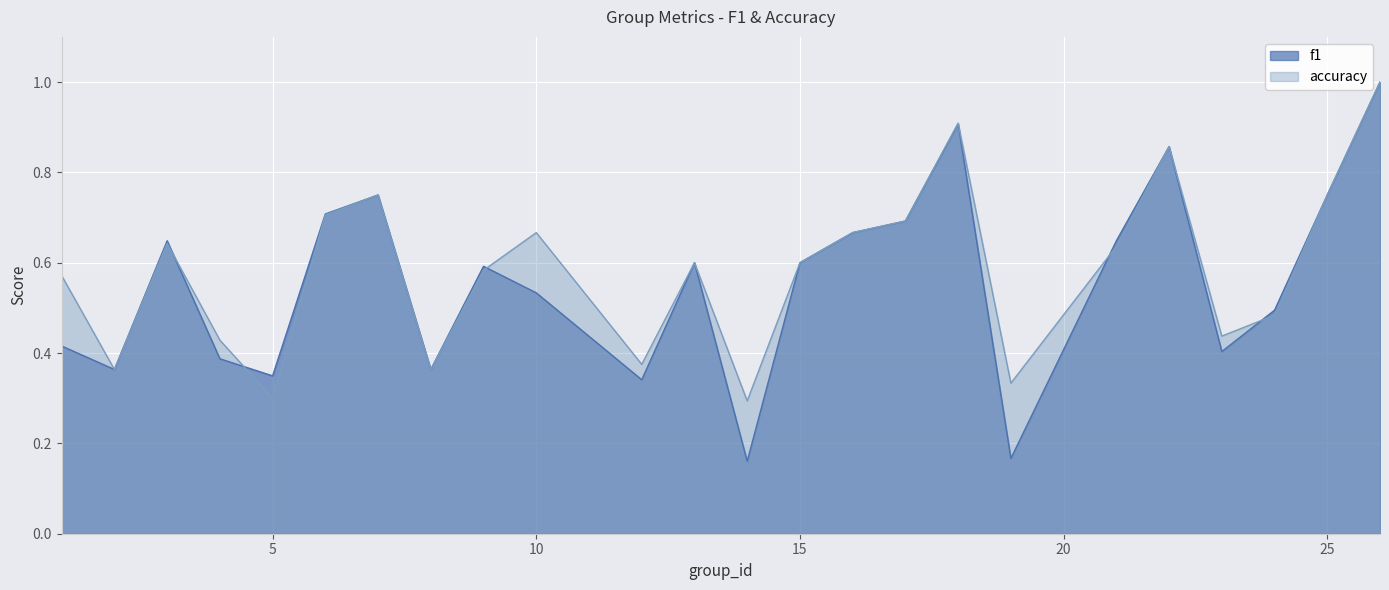

True or false: f1 has a value of 0.4 at 8.

True